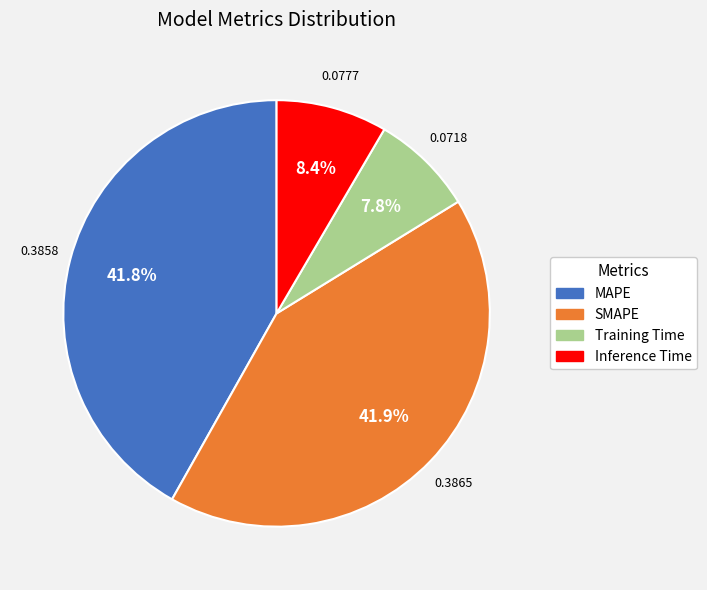

Which category has the smallest portion of the pie?

Training Time